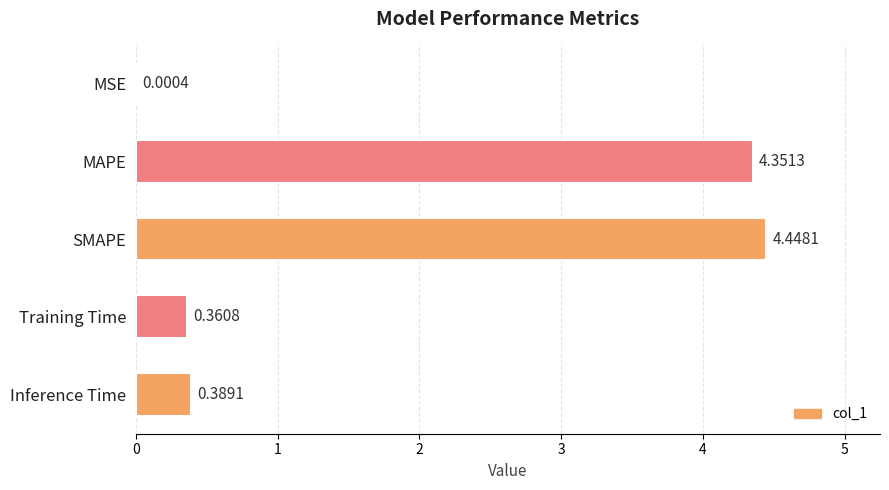

What is the change in value from MSE to Training Time?

+0.4